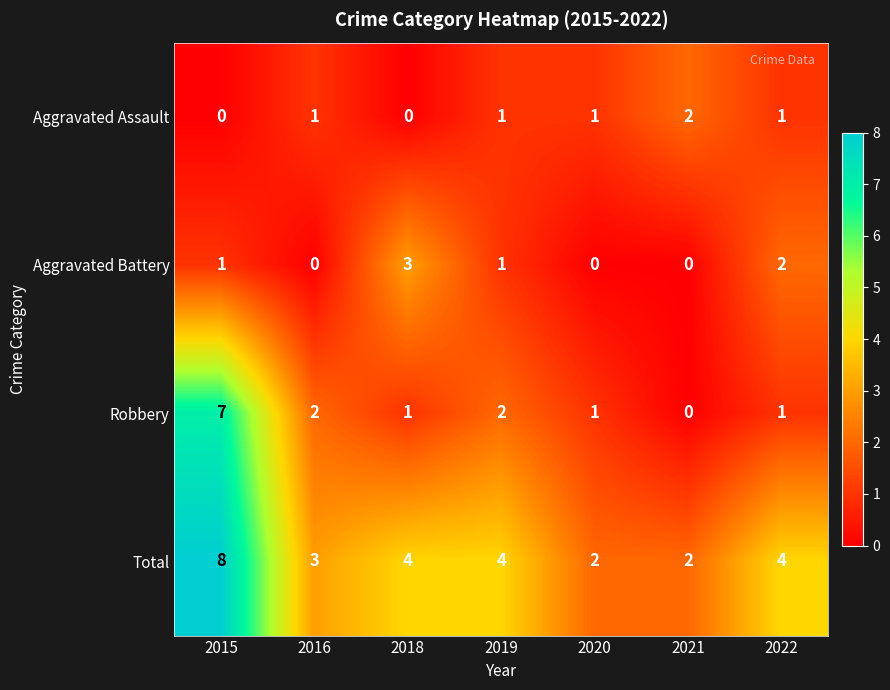

What is the spread (max minus min) of values at 2015?

8